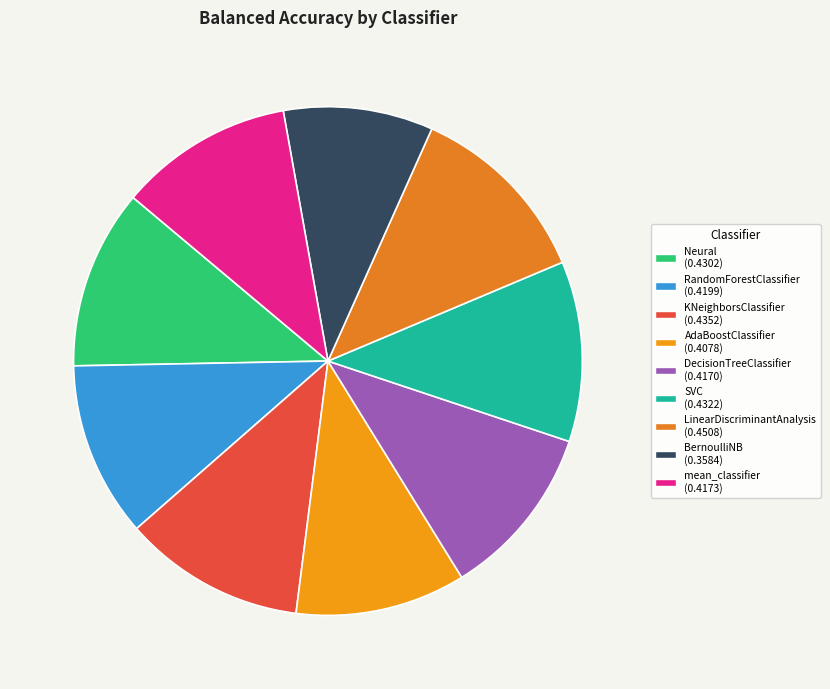

Combined, do AdaBoostClassifier and Neural account for over 50%?

No